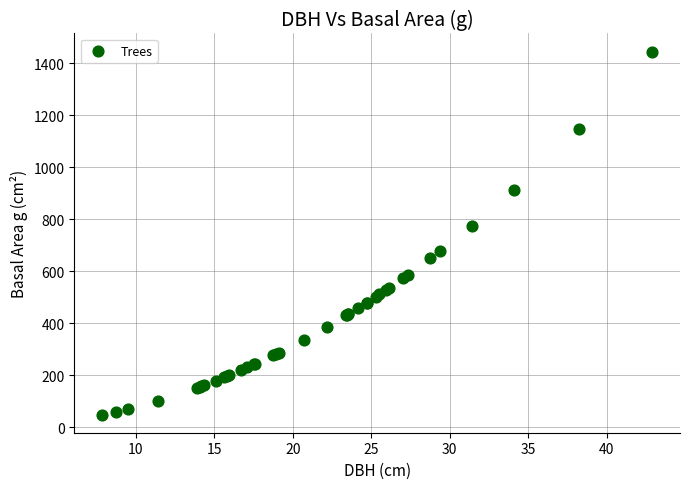

What Y value in the scatter plot is closest to 746?

774.4